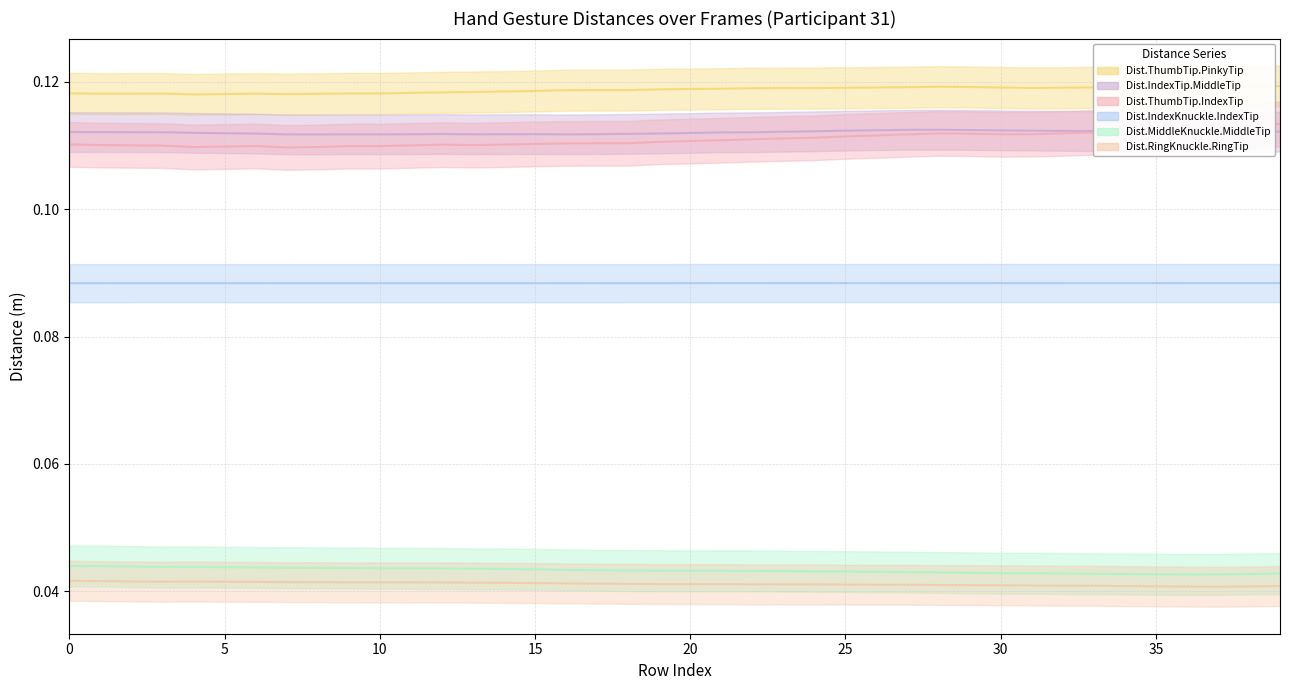

How many Dist.ThumbTip.IndexTip values are between 0 and 1?

40